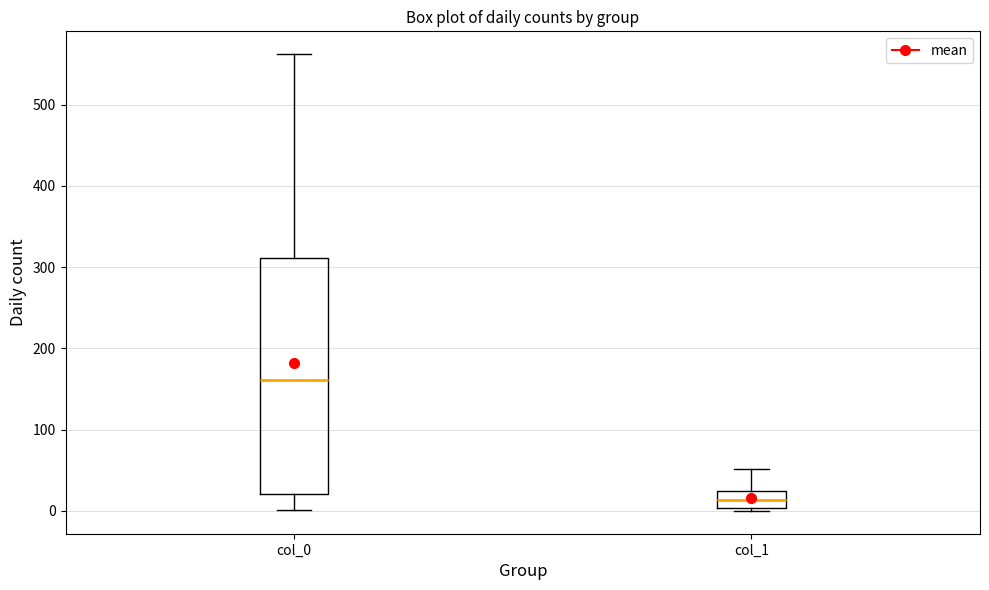

Reading left to right, transcribe this box plot: for each box, give where its median line is, the range the box spans, and where its two whiskers end, as read against the y-axis. The values are not printed on the chart, so give them approximately, as read against the axis.

col_0: median 160, box 20 to 310, whiskers 0 to 560
col_1: median 10, box 0 to 20, whiskers 0 to 50